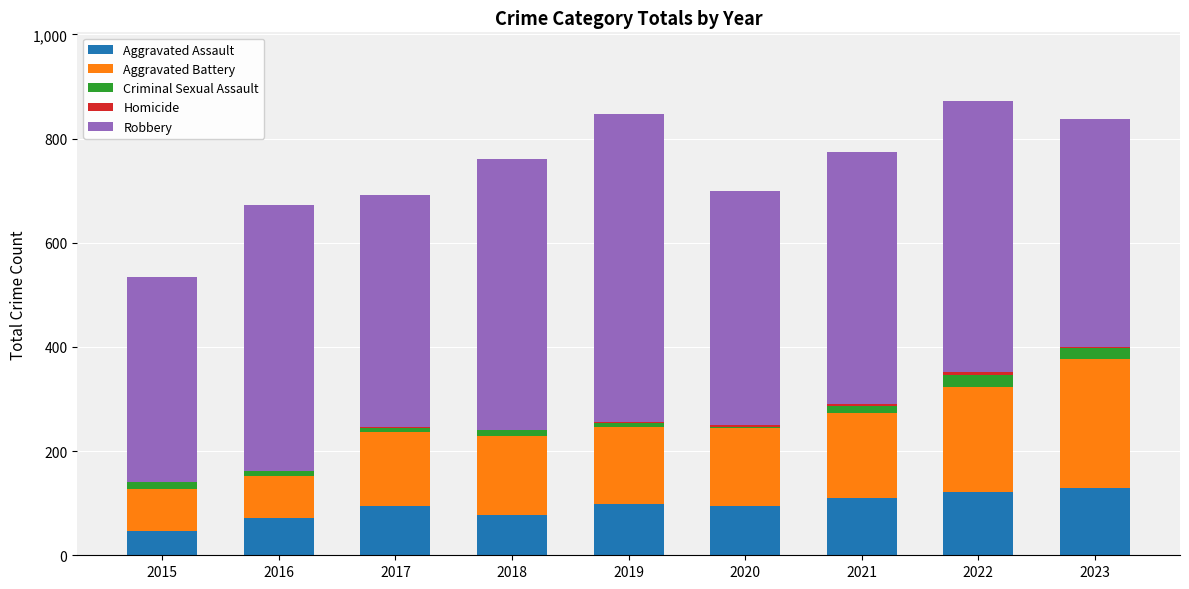

What is the highest value of the Aggravated Assault series?

130